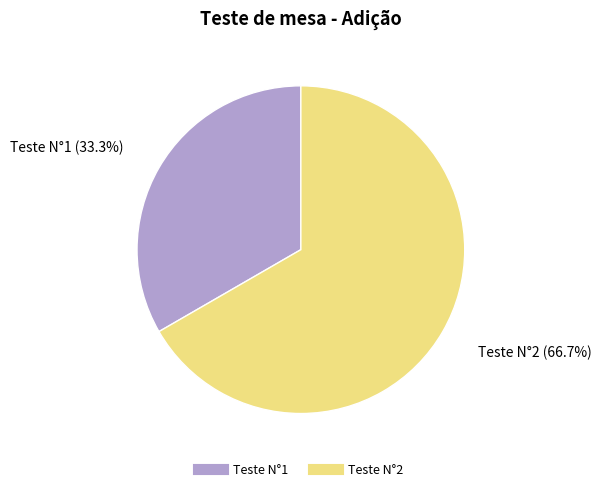

To the nearest percent, what percentage of the pie is Teste N°2?

67%